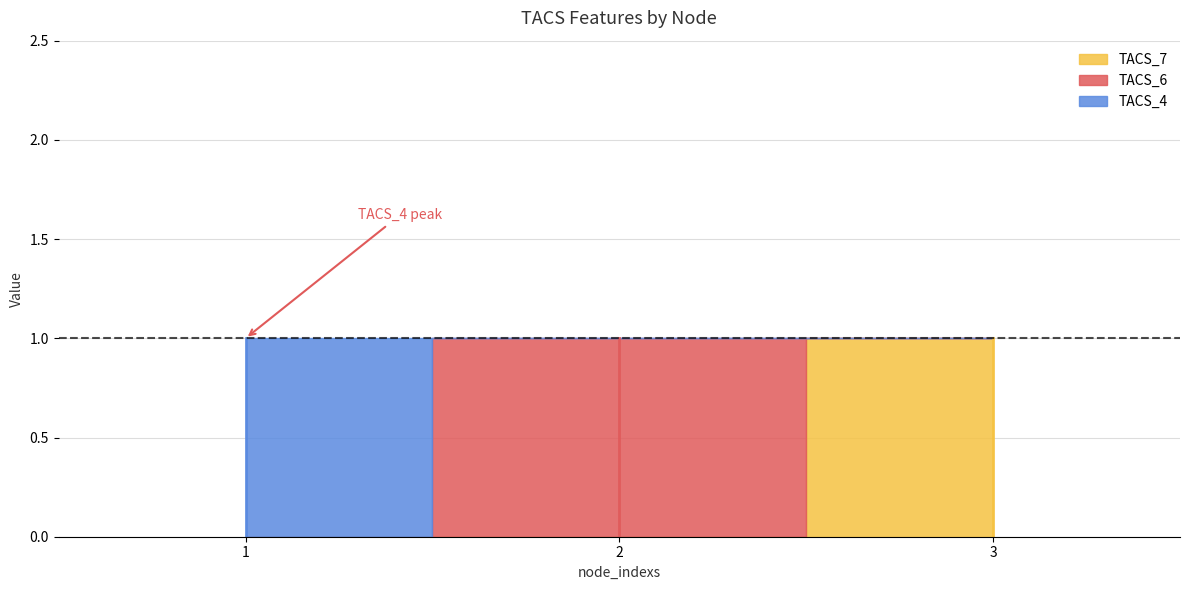

What is the total value across all series at 2?

1